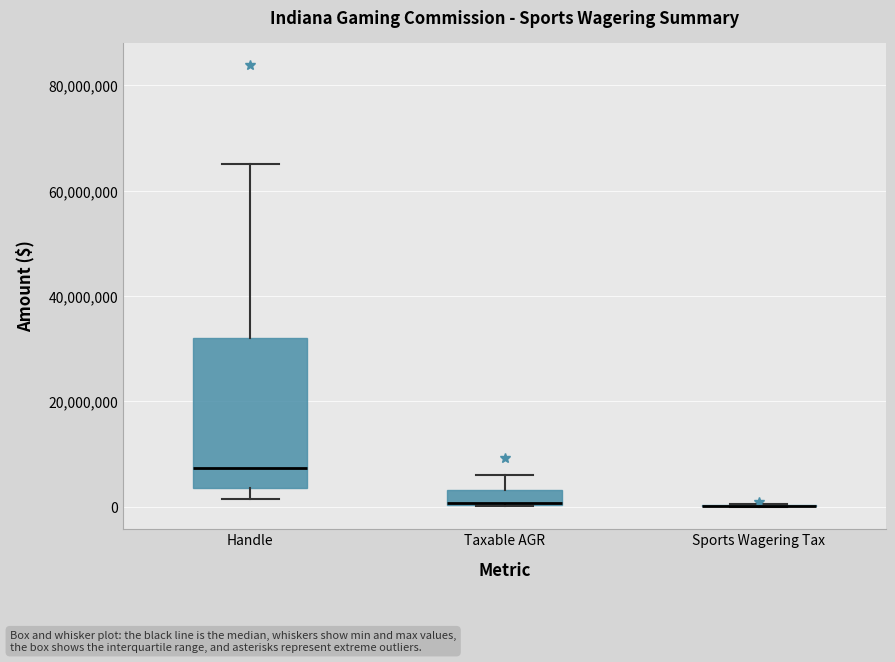

Comparing the boxes themselves (not the whiskers), which one is the tallest?

Handle